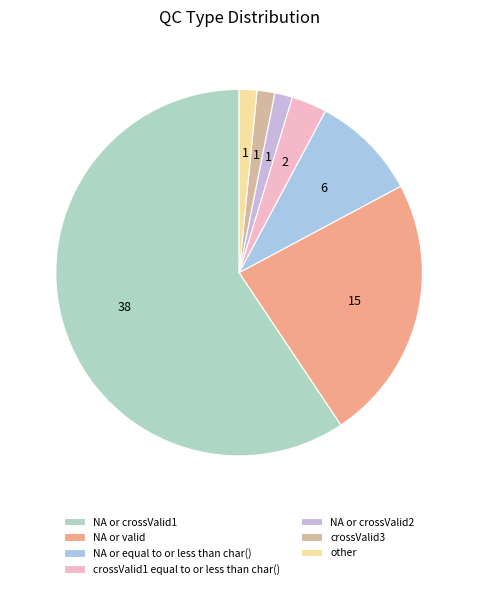

How many segments does this pie chart have?

7